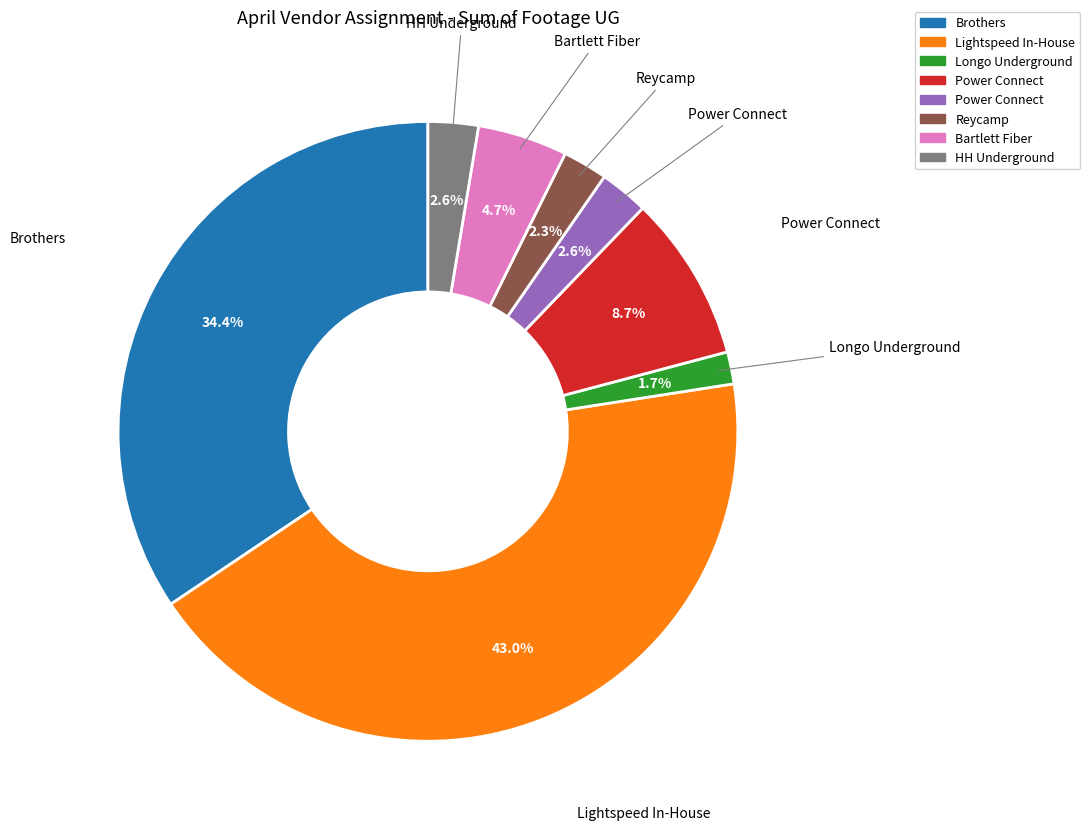

Is there any slice that represents more than half of the pie?

No